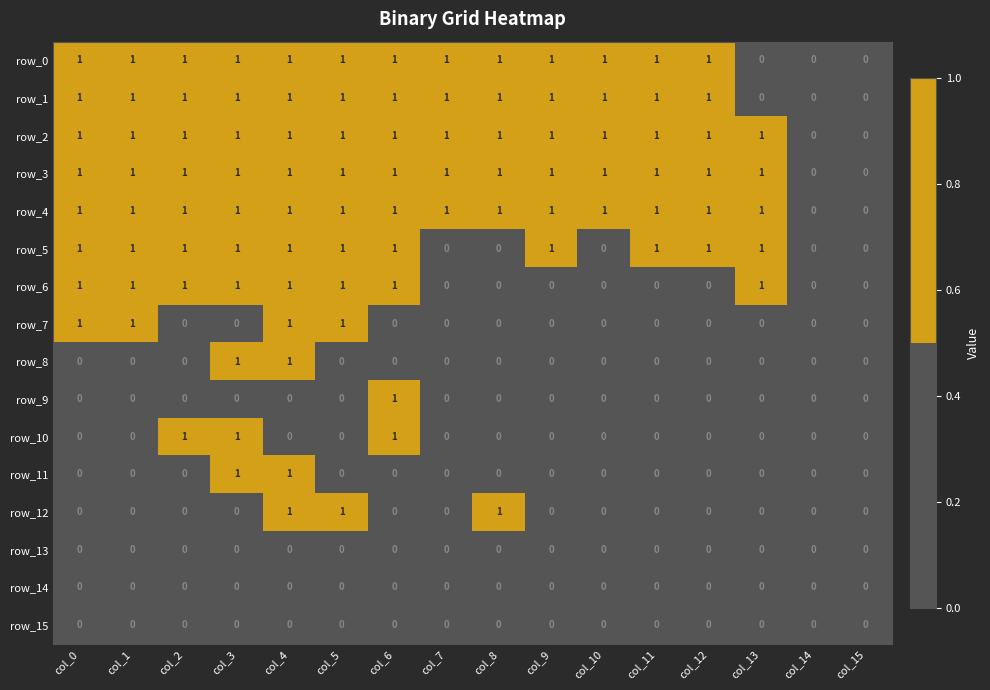

What is the total value across all series at col_3?

10